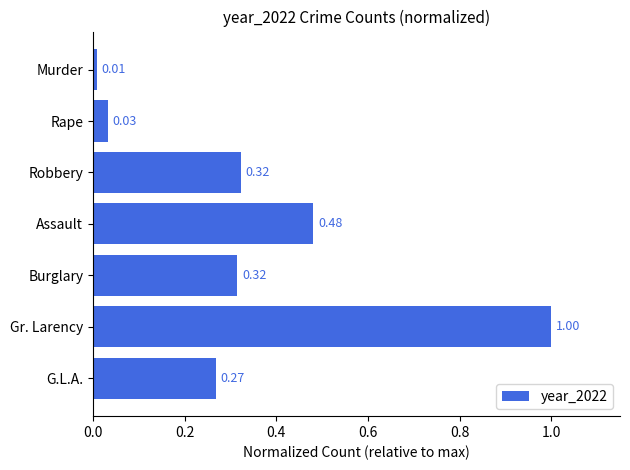

Between Gr. Larency and Burglary, which is larger?

Gr. Larency